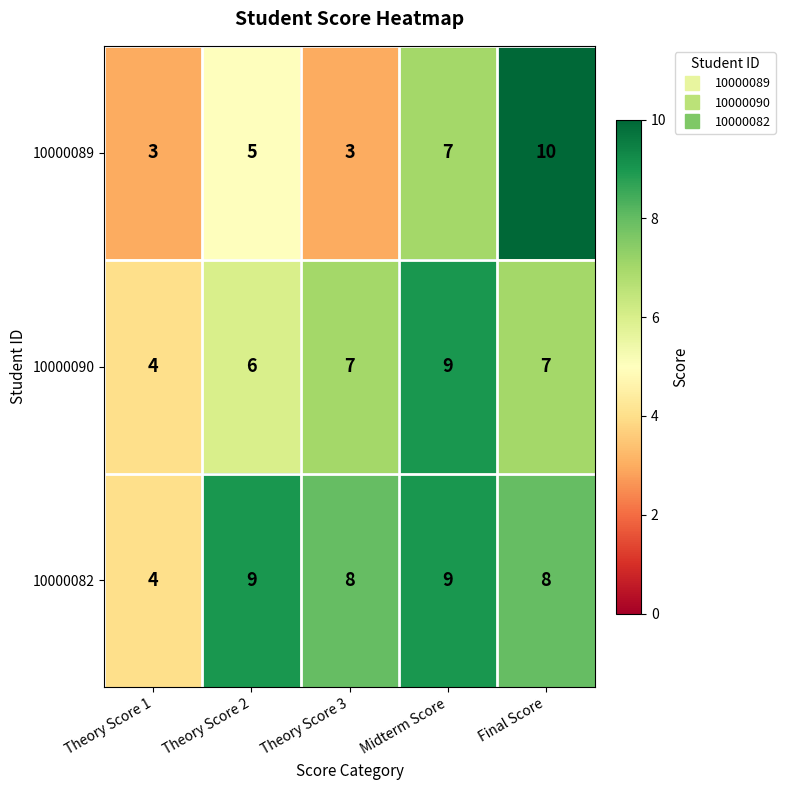

What is the lowest value of the 10000082 series?

4